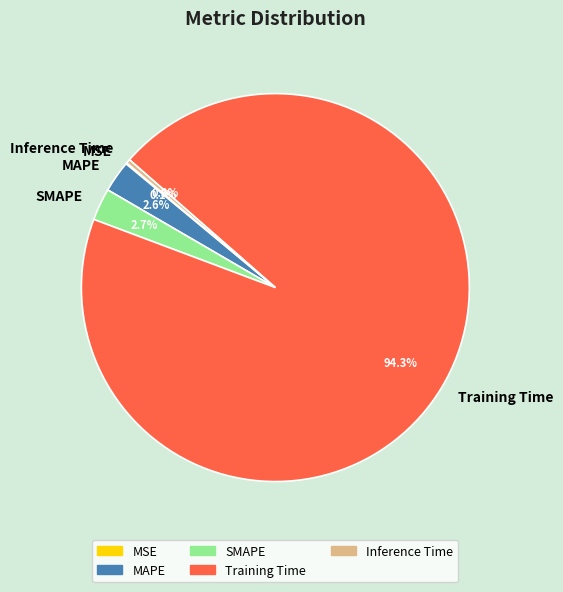

Is it true that Inference Time is 7% of the pie?

False